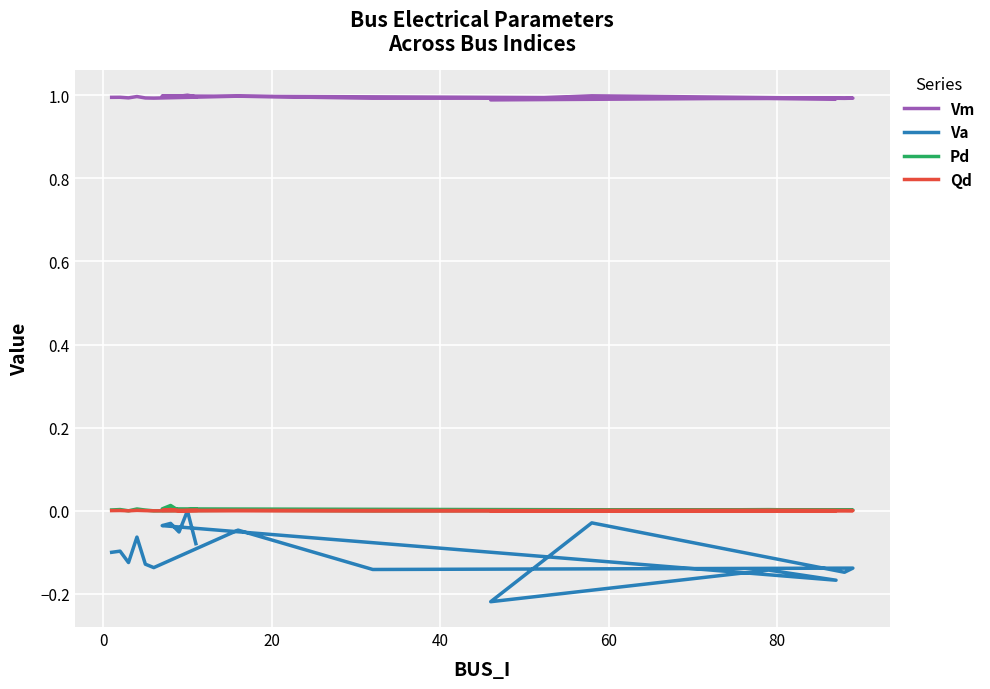

The value of Va at 17 is 0.1. True or false?

False